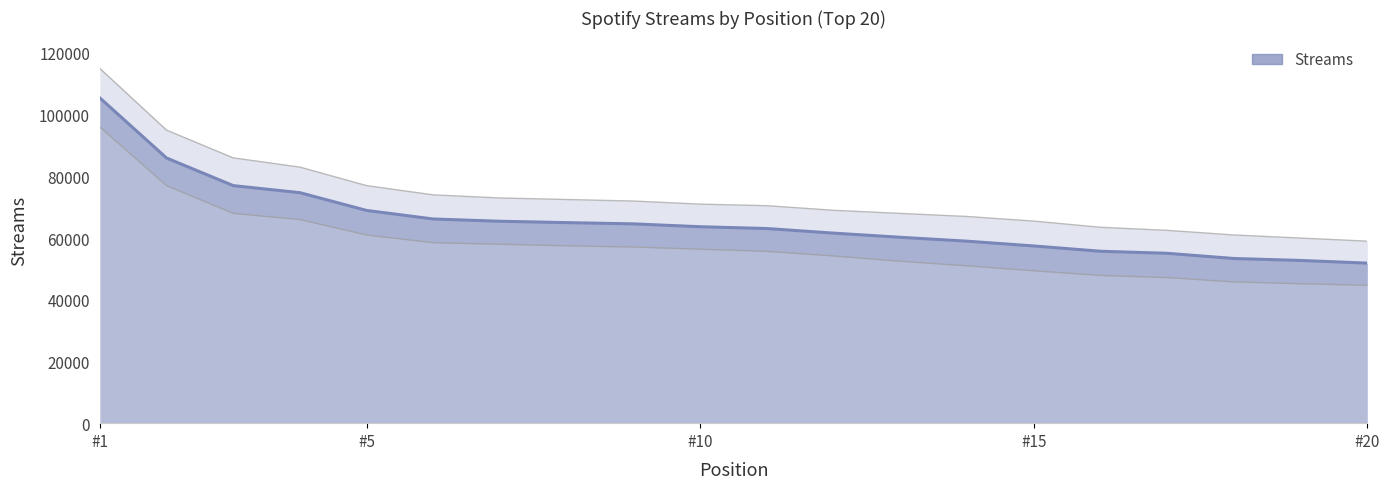

Between 14 and 11, which is larger?

11